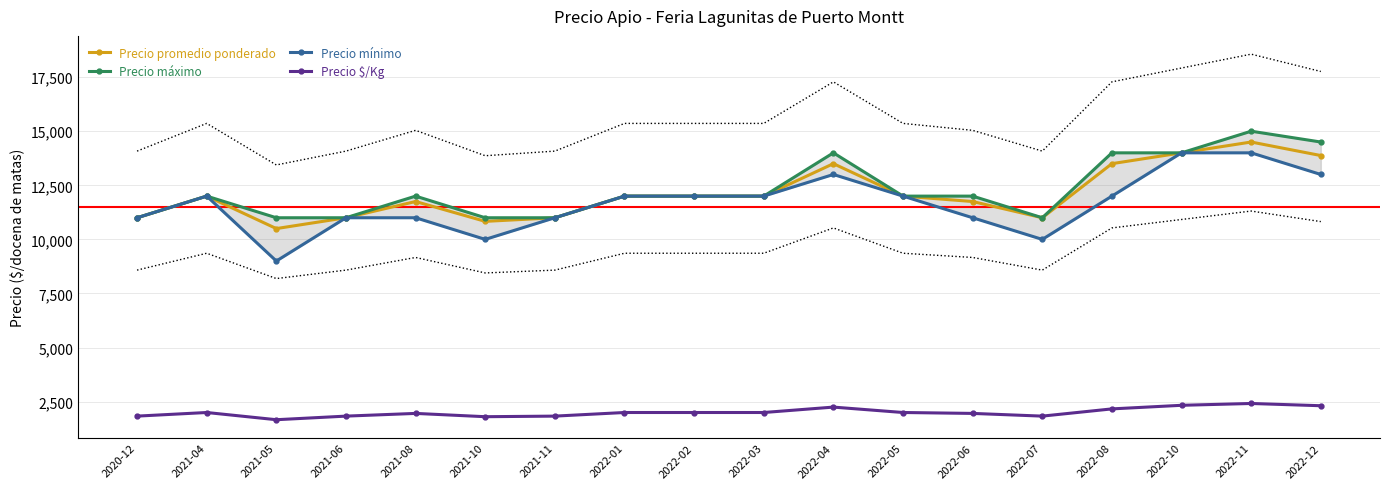

How many interior local peaks does the Precio $/Kg series have?

4